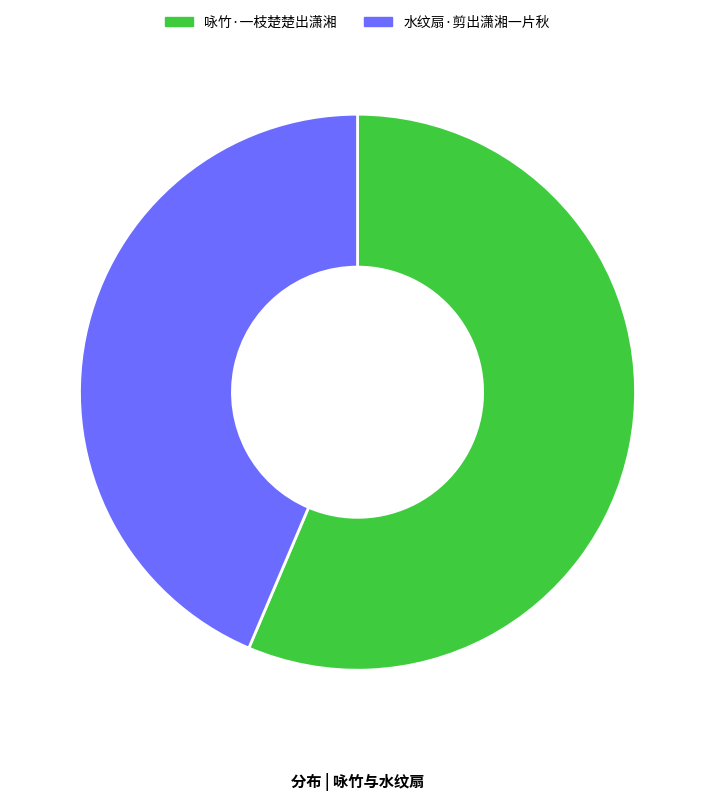

How many segments does this pie chart have?

2